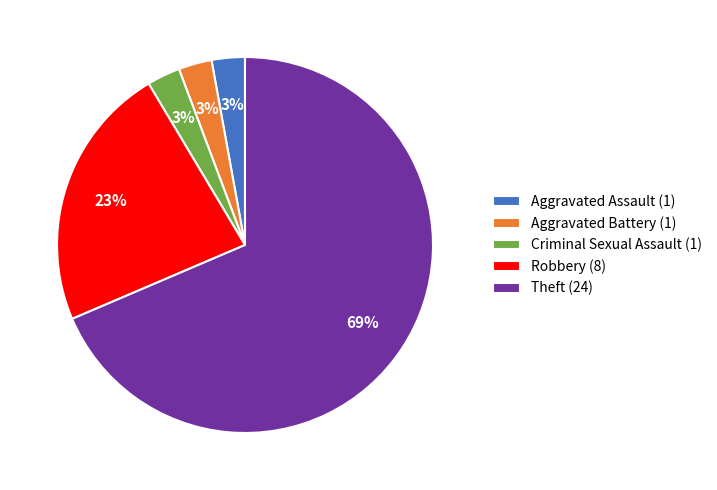

Does any single category account for the majority?

Yes